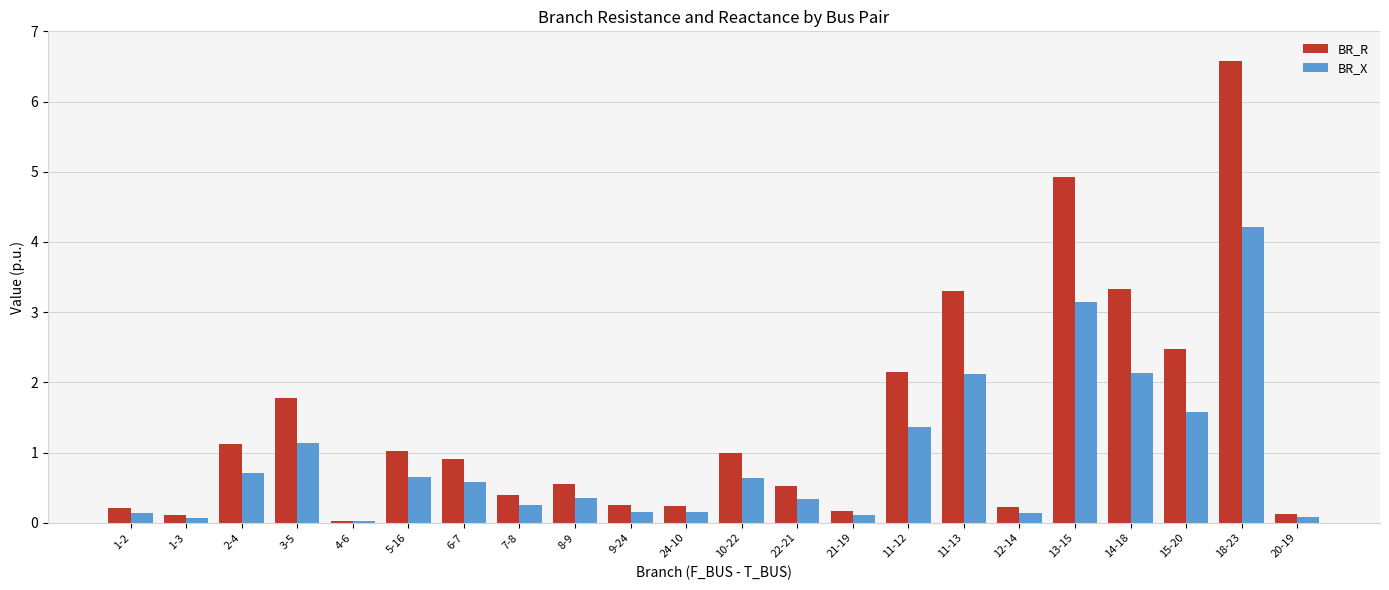

Which label corresponds to the largest value in the chart?

18-23